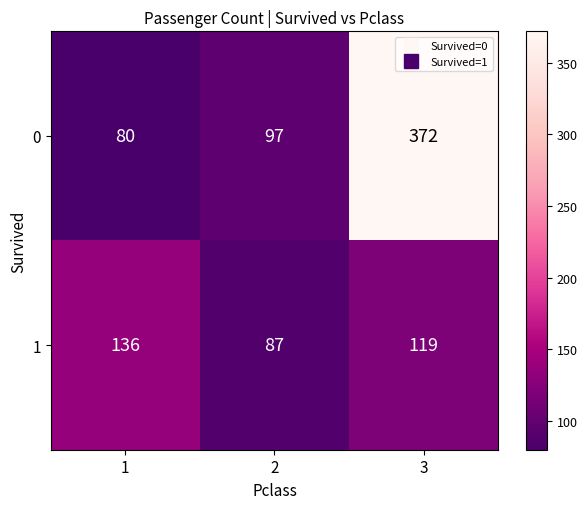

Read the 1 value at 1, to the nearest 5.

135